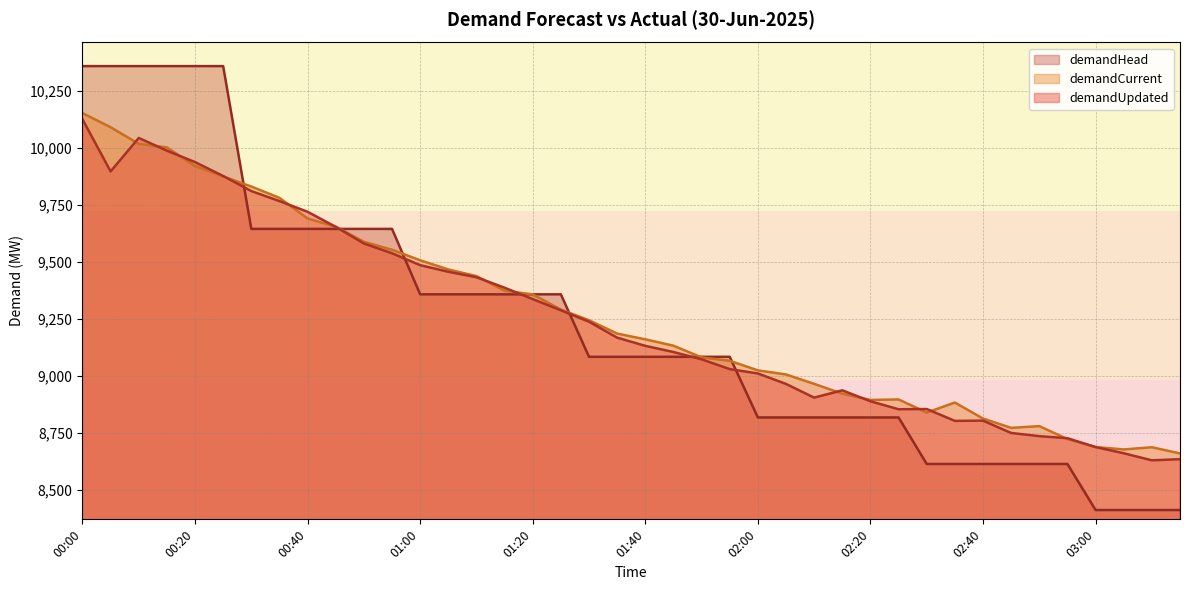

Where does the demandHead series first go above 9082?

00:00